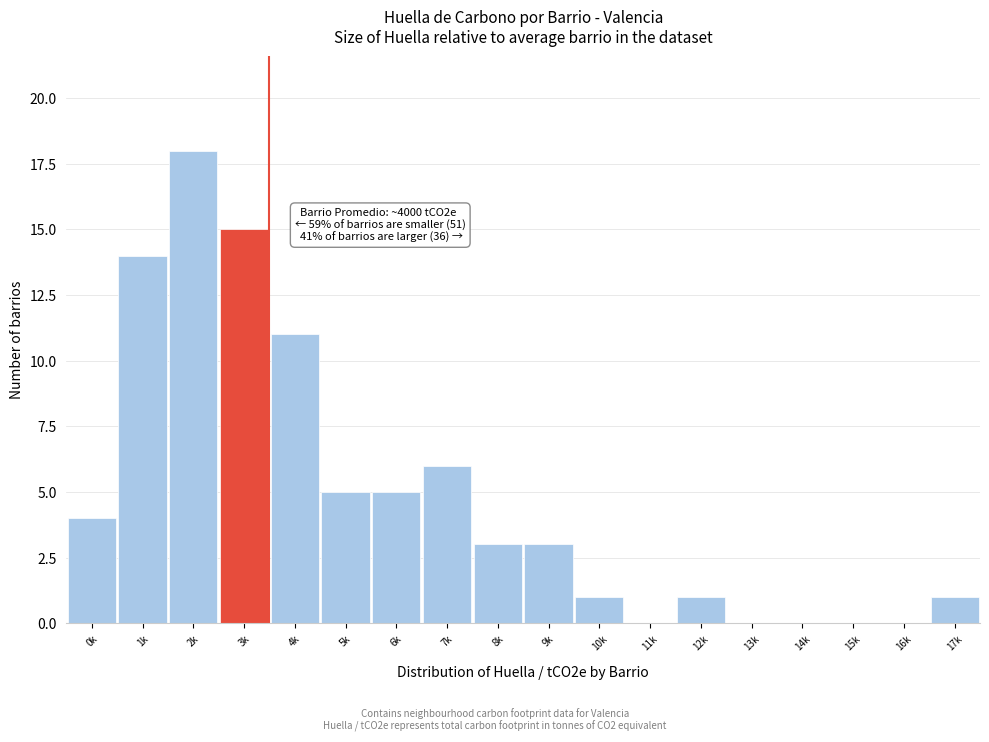

Reading left to right, transcribe all the data shown in this chart.

0k=4	1k=14	2k=18	3k=15	4k=11	5k=5	6k=5	7k=6	8k=3	9k=3	10k=1	11k=0	12k=1	13k=0	14k=0	15k=0	16k=0	17k=1